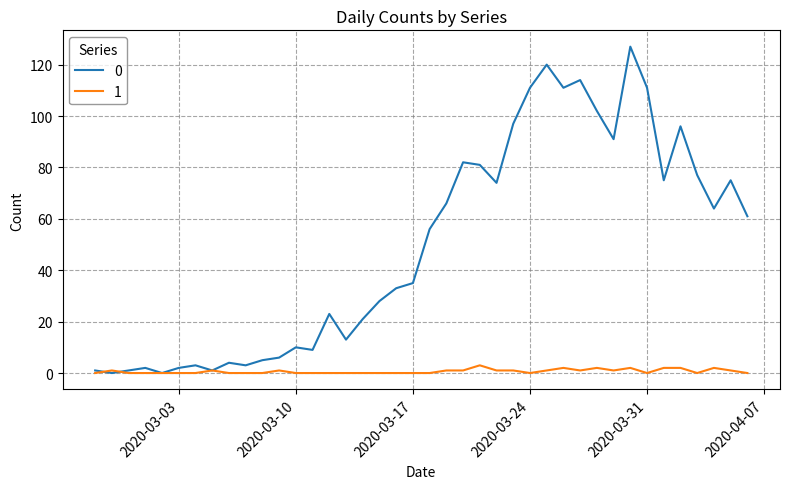

List the series in order of their overall mean, highest first.

0, 1